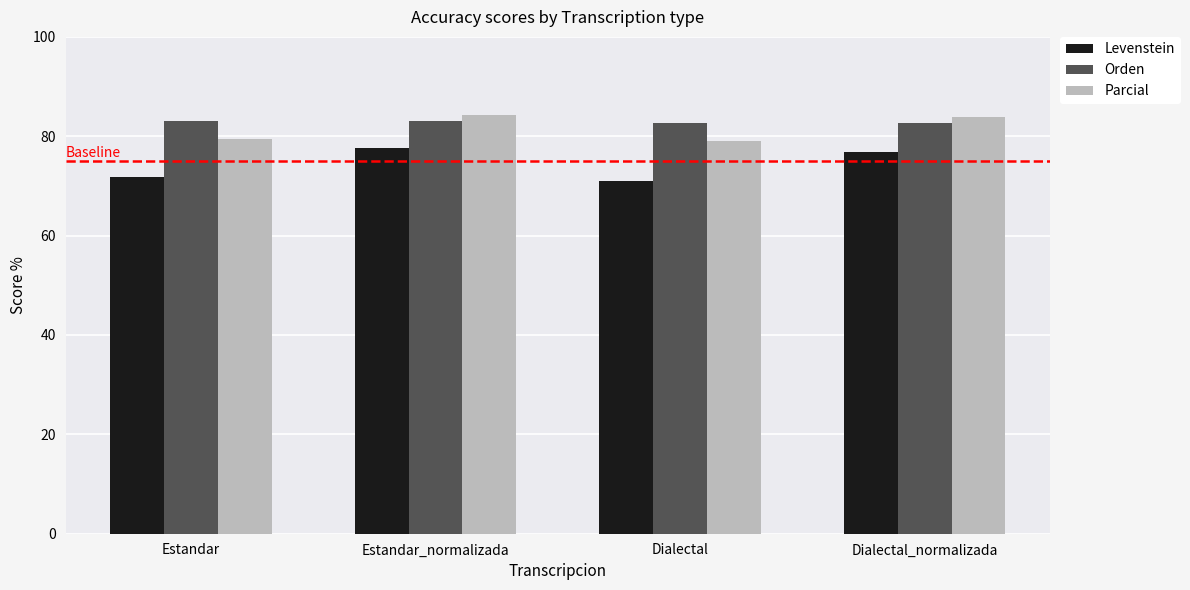

What is the approximate value of Parcial at Estandar_normalizada?

84.4